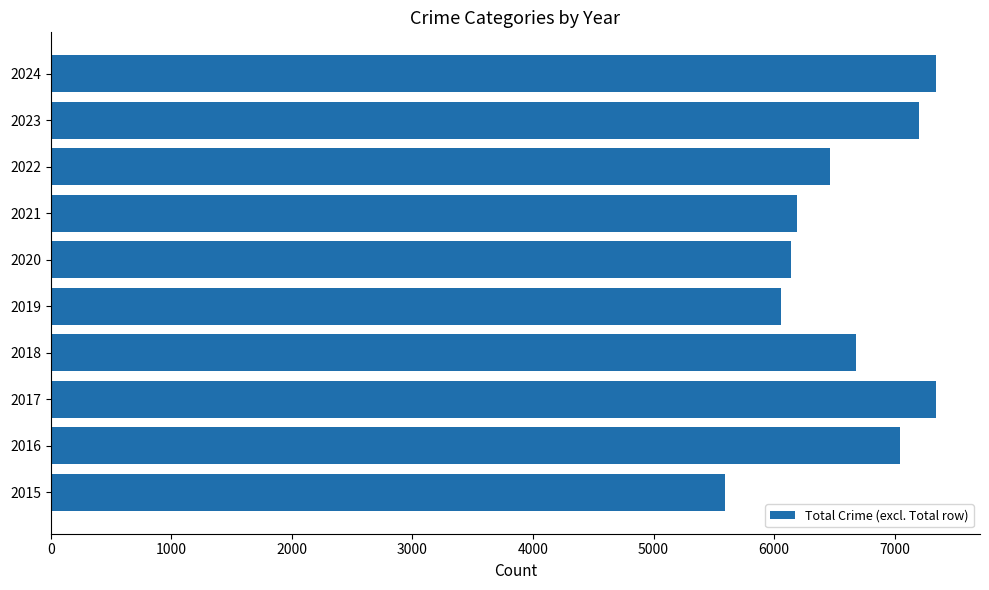

At which label is the value closest to 6464?

2022